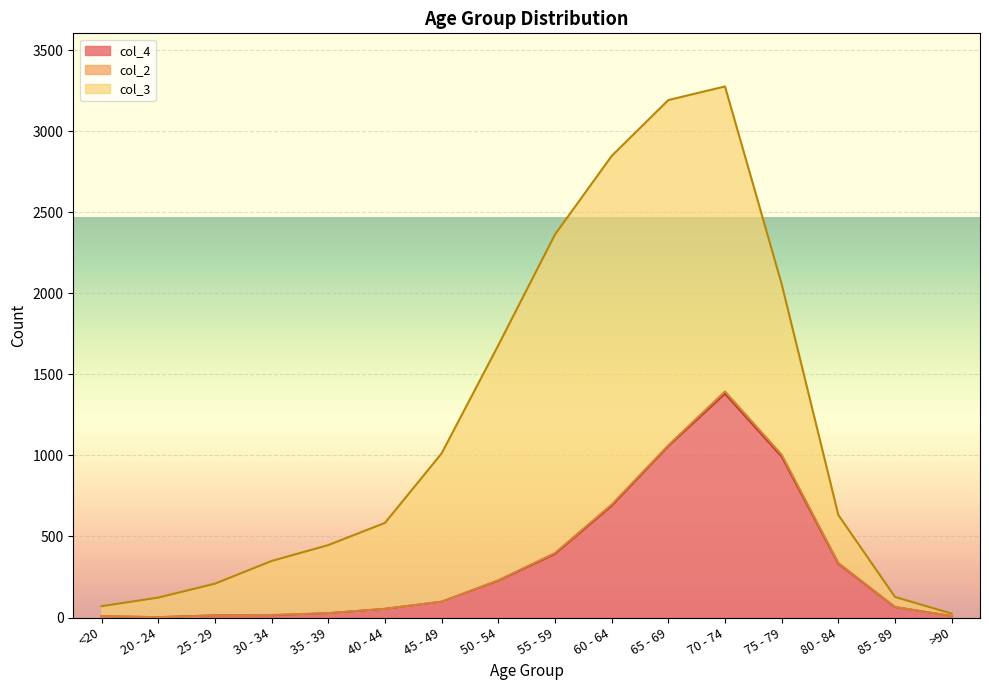

List the labels in order of col_2 value, smallest first.

20 - 24, 25 - 29, >90, <20, 35 - 39, 40 - 44, 45 - 49, 85 - 89, 30 - 34, 50 - 54, 80 - 84, 55 - 59, 65 - 69, 60 - 64, 75 - 79, 70 - 74